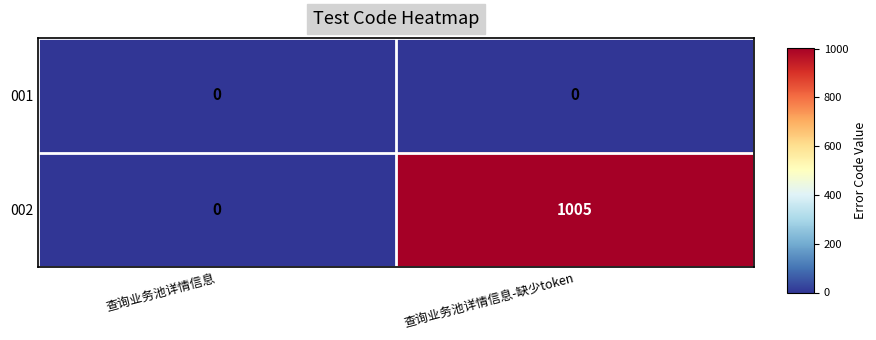

The 002 series shows 440 at 查询业务池详情信息-缺少token. True or false?

False